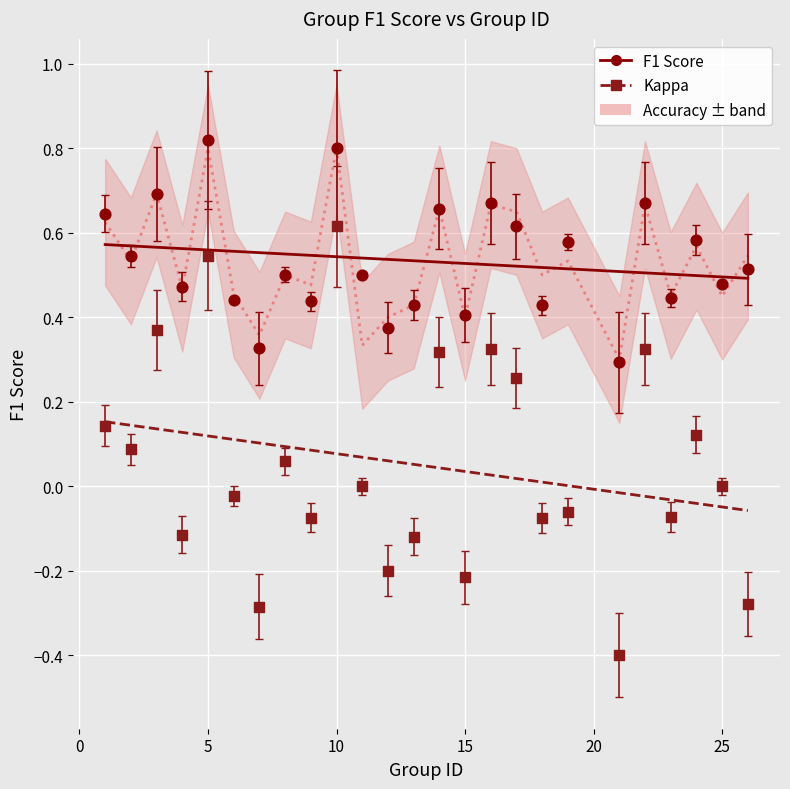

Which series has the largest Y range (max minus min)?

Kappa